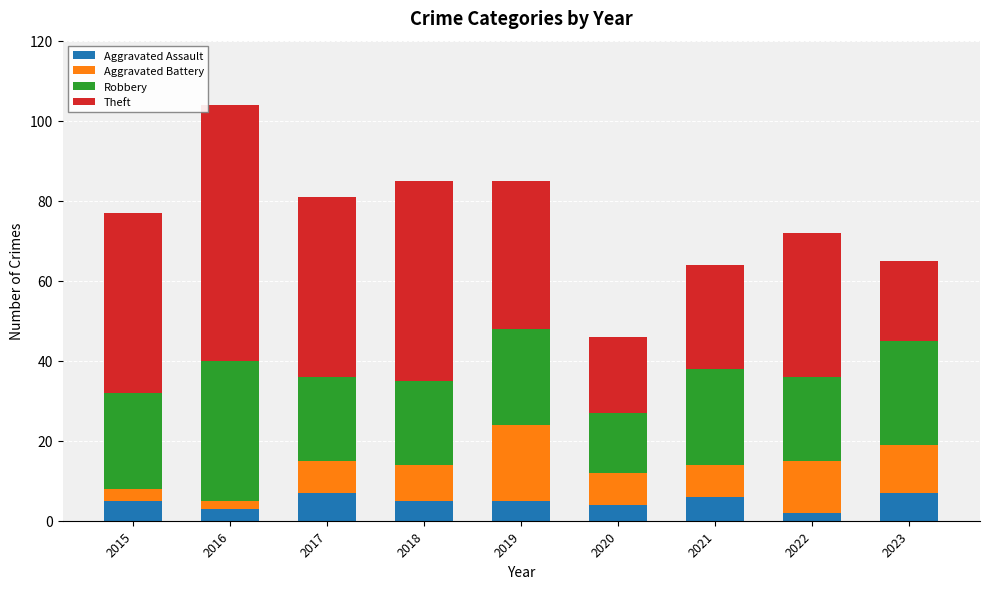

What are all the series names shown in the legend?

Aggravated Assault, Aggravated Battery, Robbery, Theft